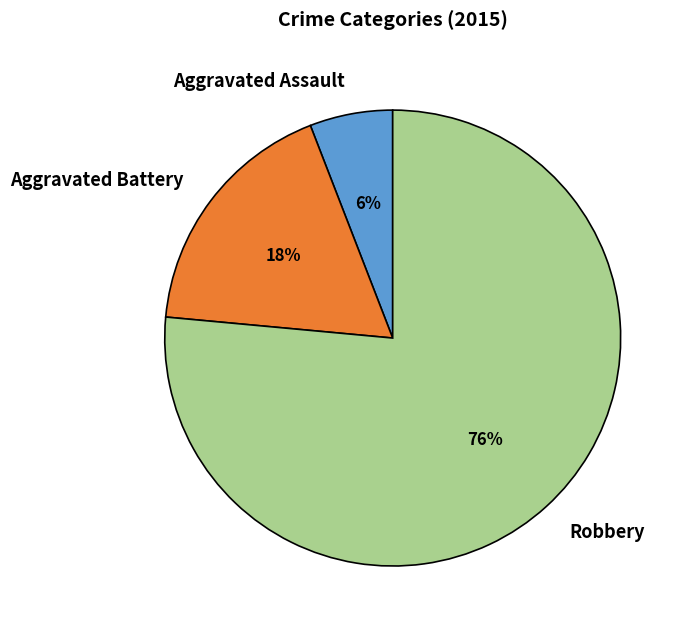

To the nearest percent, what percentage of the pie is Aggravated Assault?

6%